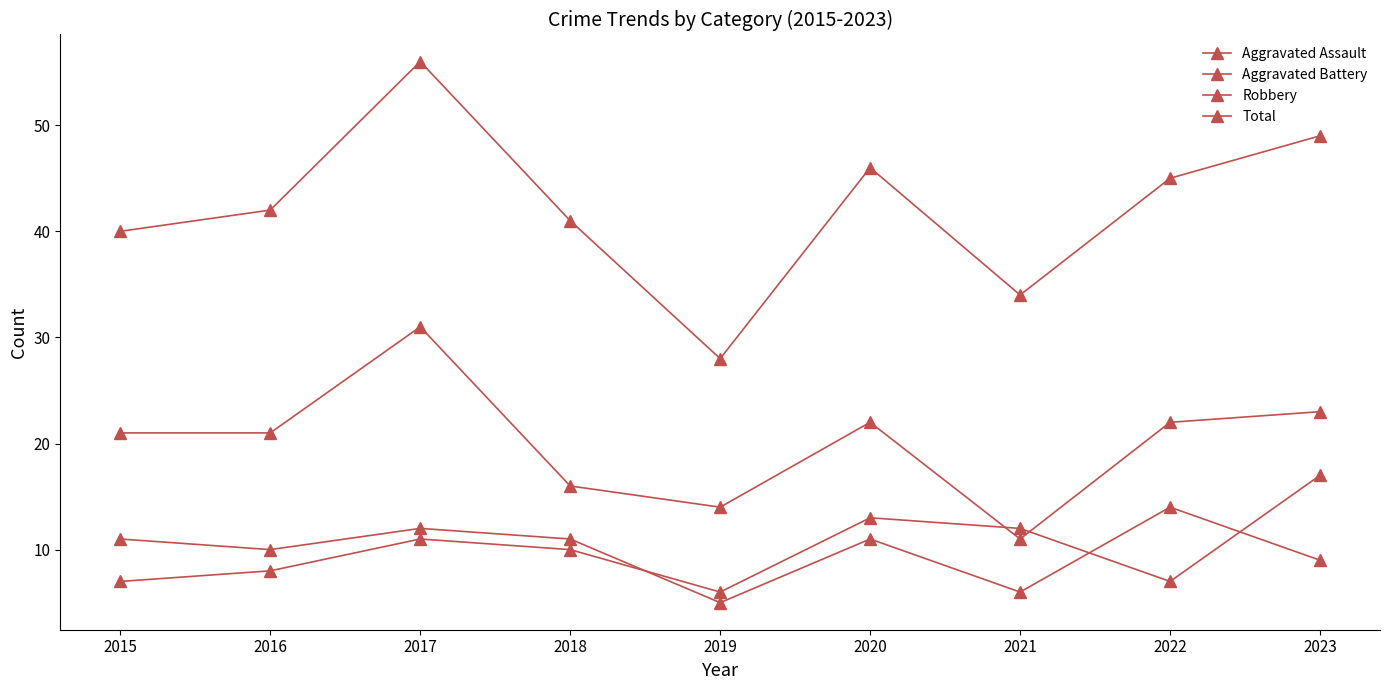

Reading left to right, list all the values displayed in this chart.

Aggravated Assault: 7	8	11	10	6	13	12	7	17
Aggravated Battery: 11	10	12	11	5	11	6	14	9
Robbery: 21	21	31	16	14	22	11	22	23
Total: 40	42	56	41	28	46	34	45	49